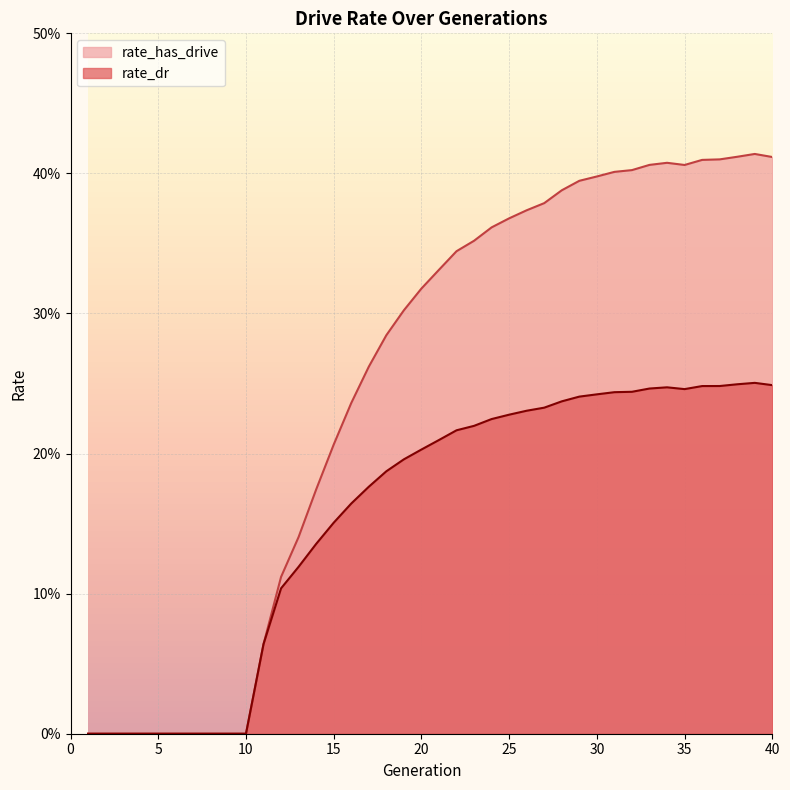

Read the rate_has_drive value at 16.

0.2